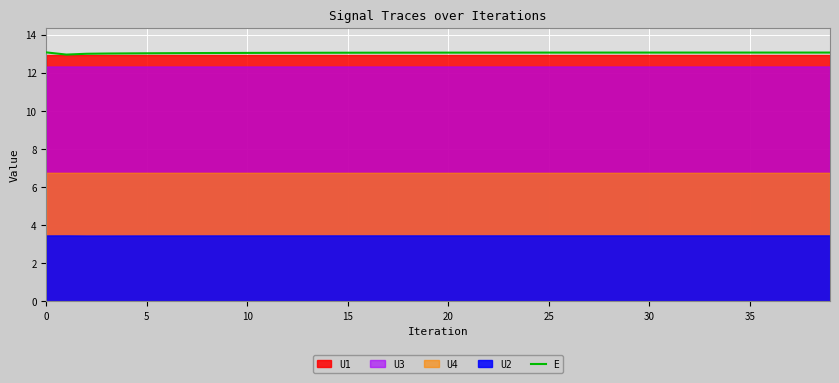

Is it true that the value at 26 is 13.1?

True